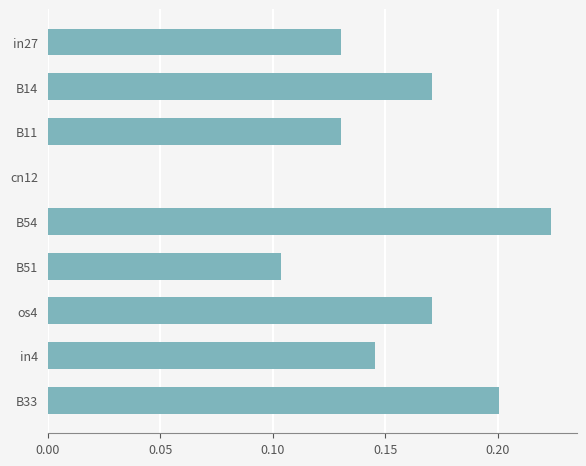

How many positive values are there?

8